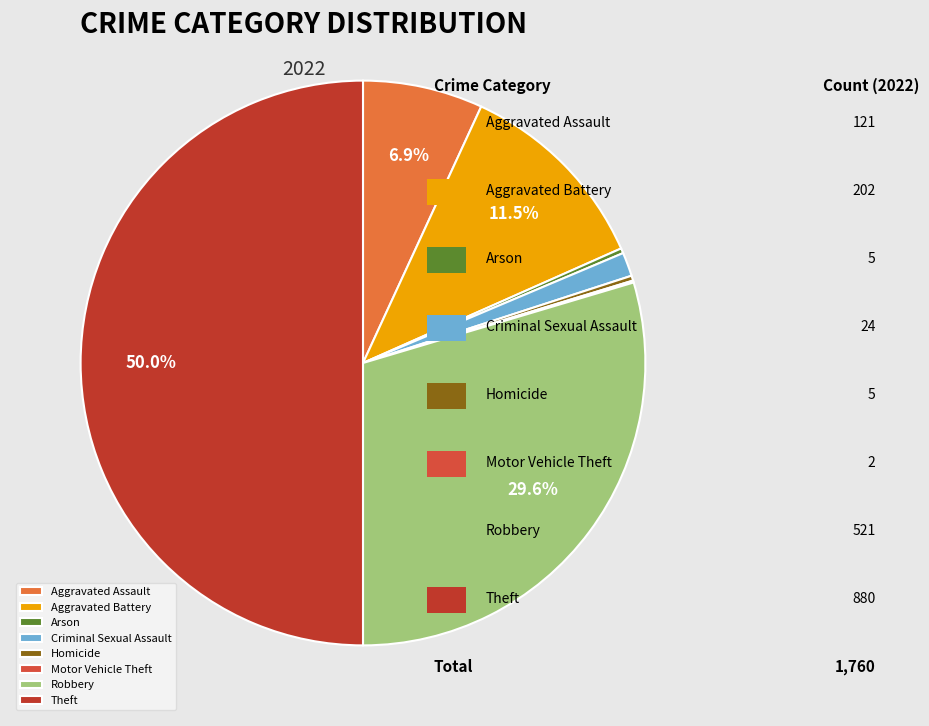

Is it true that Homicide is 0% of the pie?

True